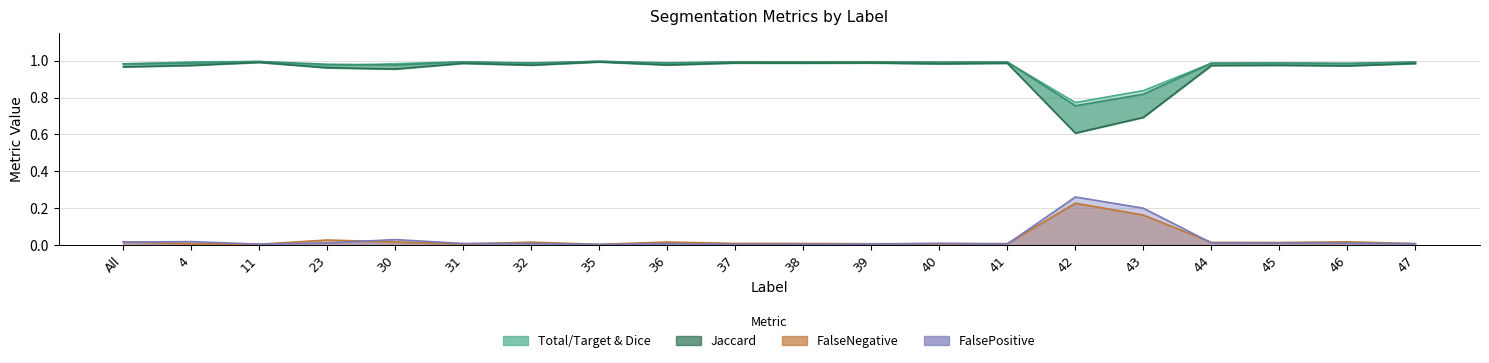

What is the label of the 10th point from the right?

38